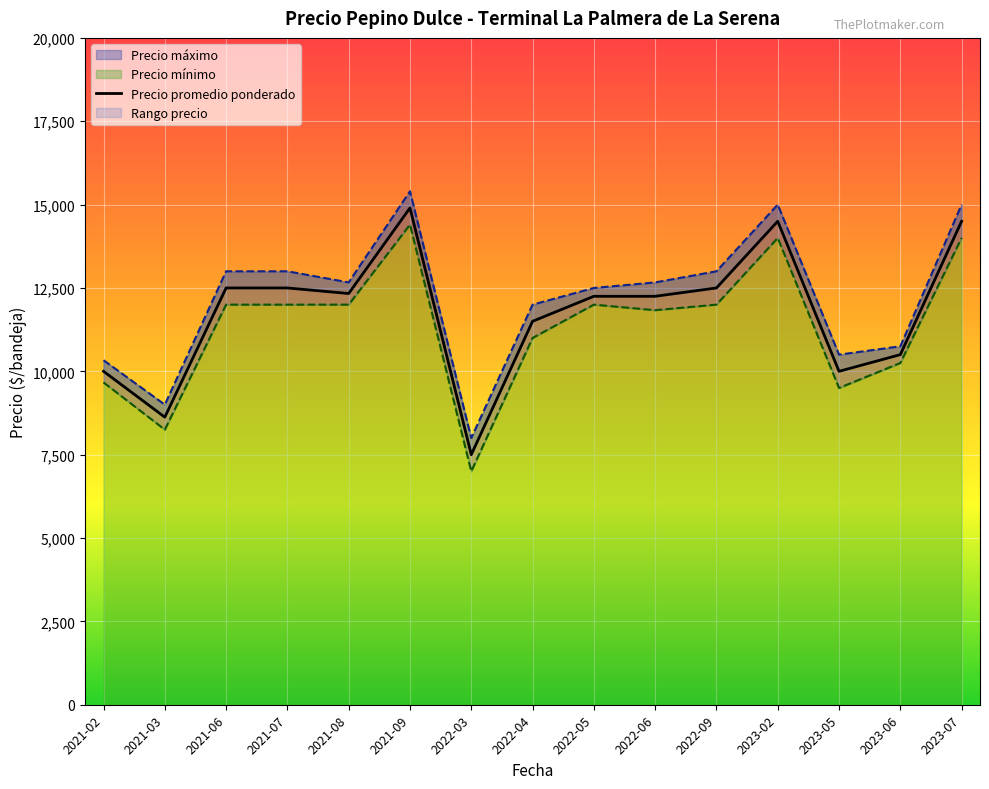

The Precio minimo series shows 3340 at 2023-05-05. True or false?

False